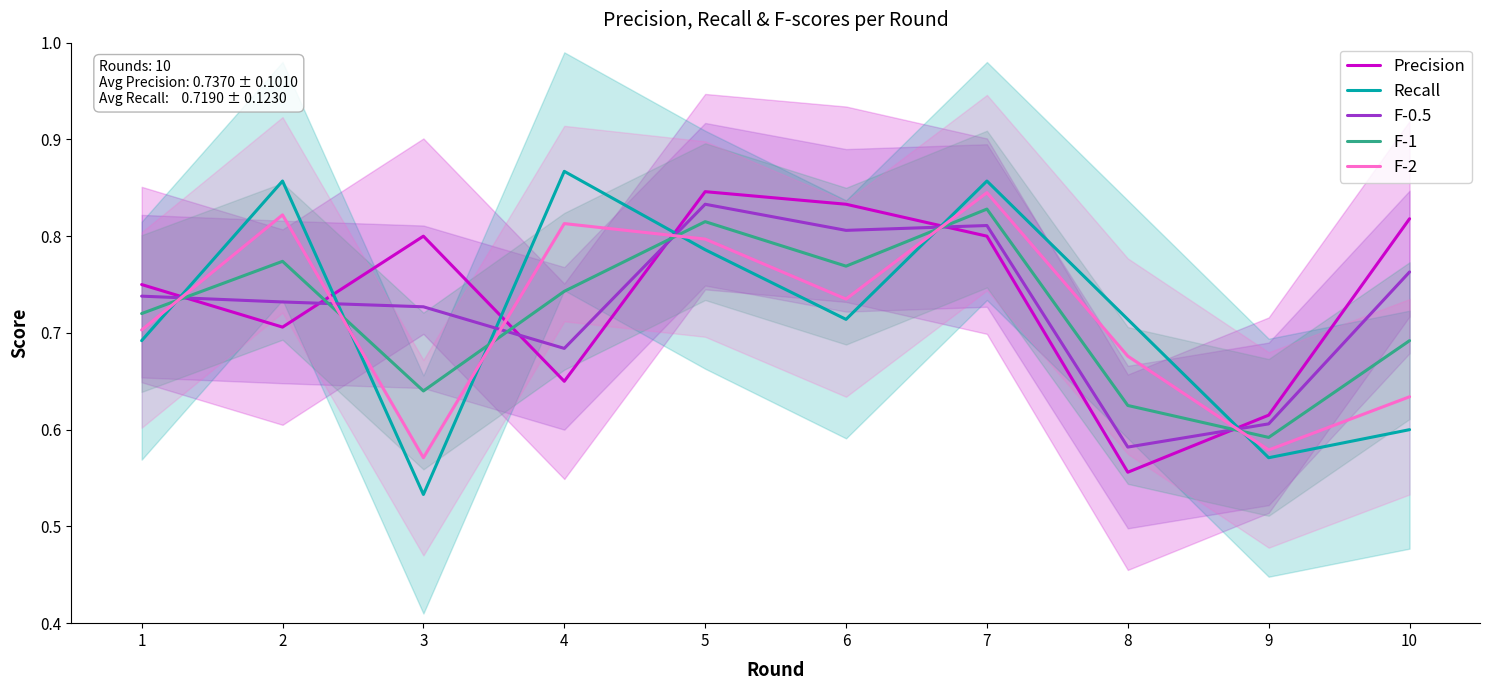

What is the total value across all series at 6?

3.9